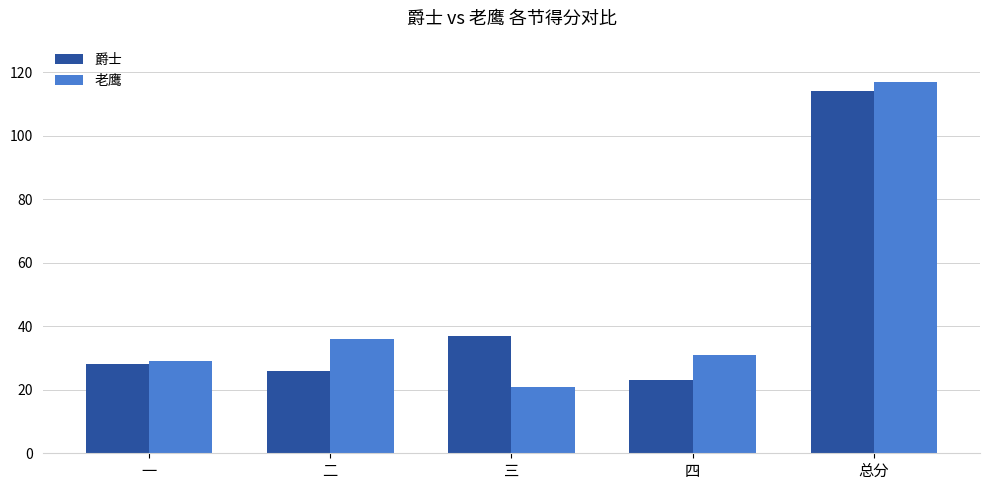

At which category is the sum across all series the highest?

总分